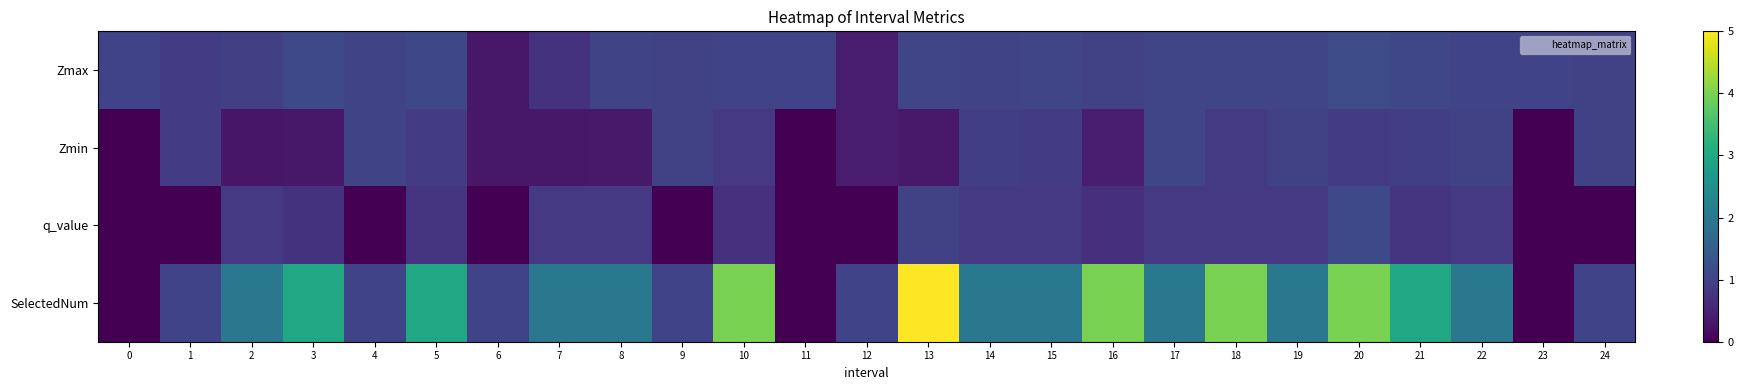

Which has a higher value, 3 or 17?

3